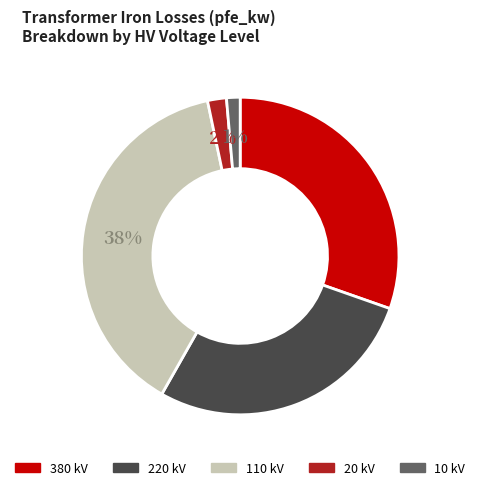

The 380 slice represents 44% of the pie. True or false?

False